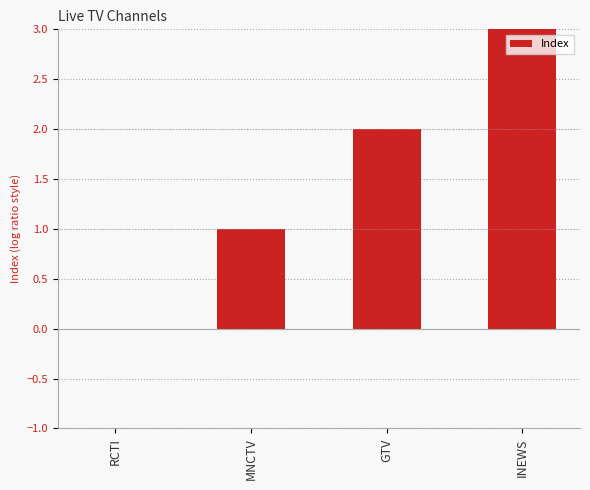

What is the change in value from RCTI to INEWS?

+3